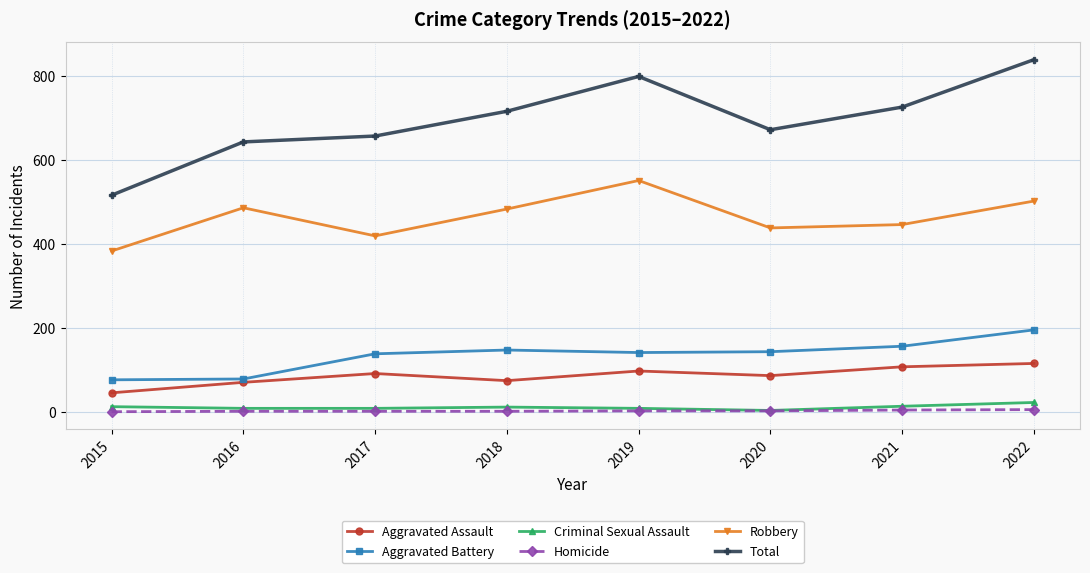

True or false: Criminal Sexual Assault has a value of 11 at 2018.

True